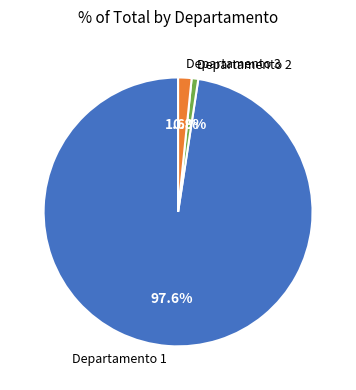

Between Departamento 3 and Departamento 2, which is larger?

Departamento 3